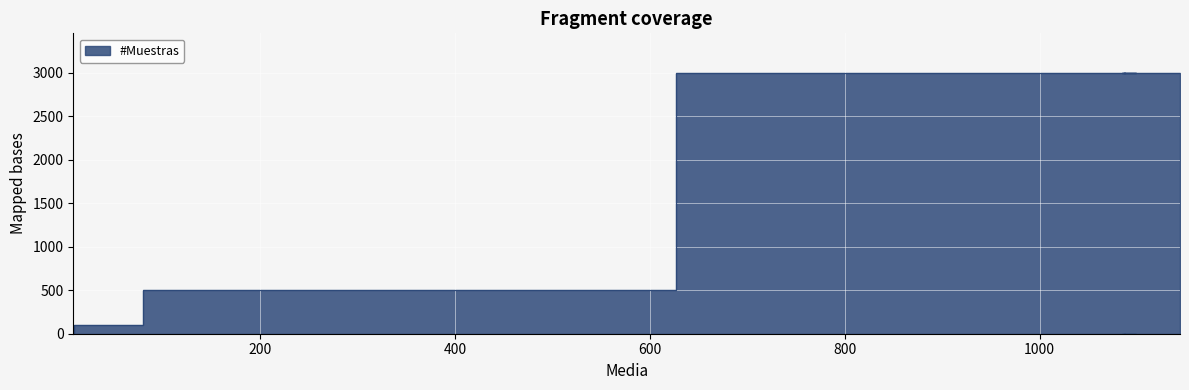

What is the value of the 8th point from the left?

3000